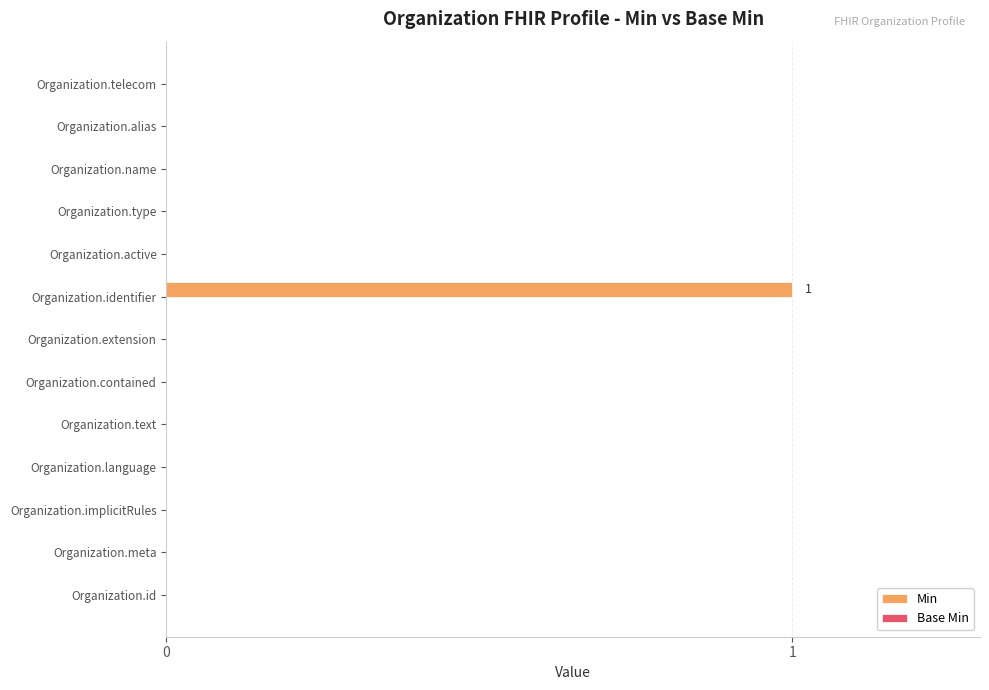

Between Organization.implicitRules and Organization.identifier, which is larger?

Organization.identifier